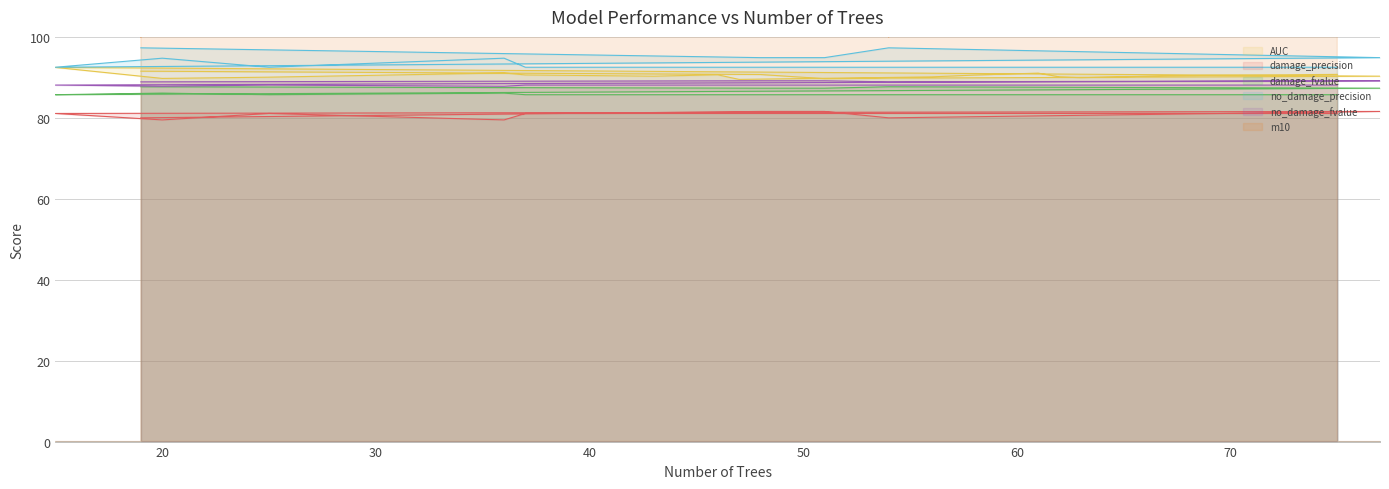

True or false: damage_fvalue and AUC cross at least once.

False